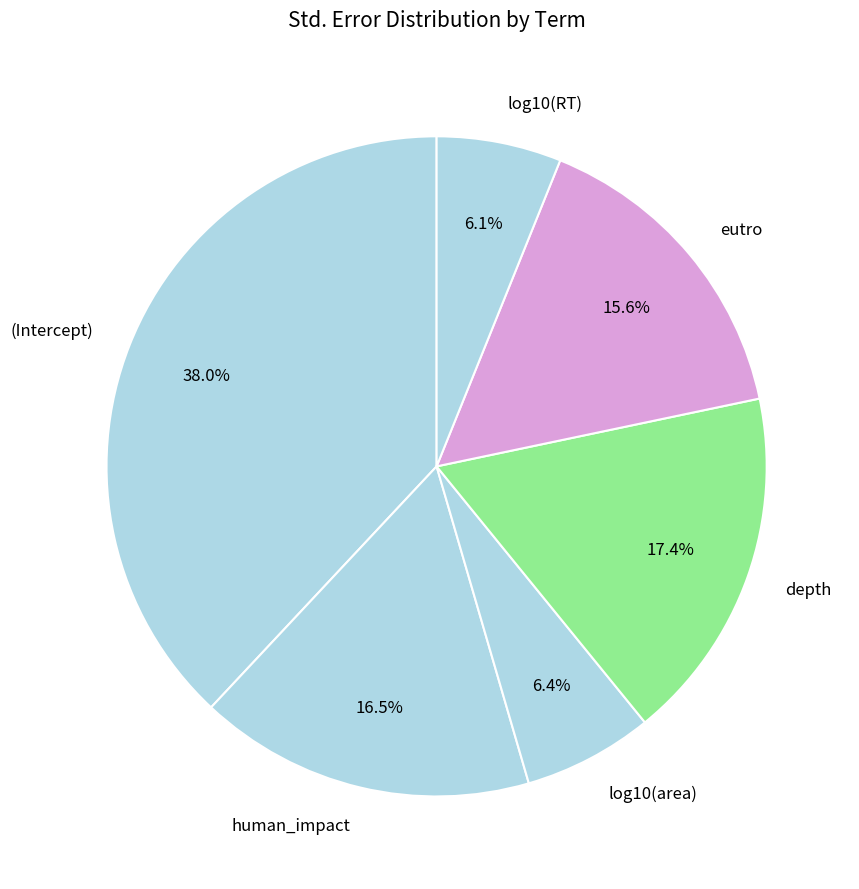

Which has a higher value, eutro or log10(area)?

eutro